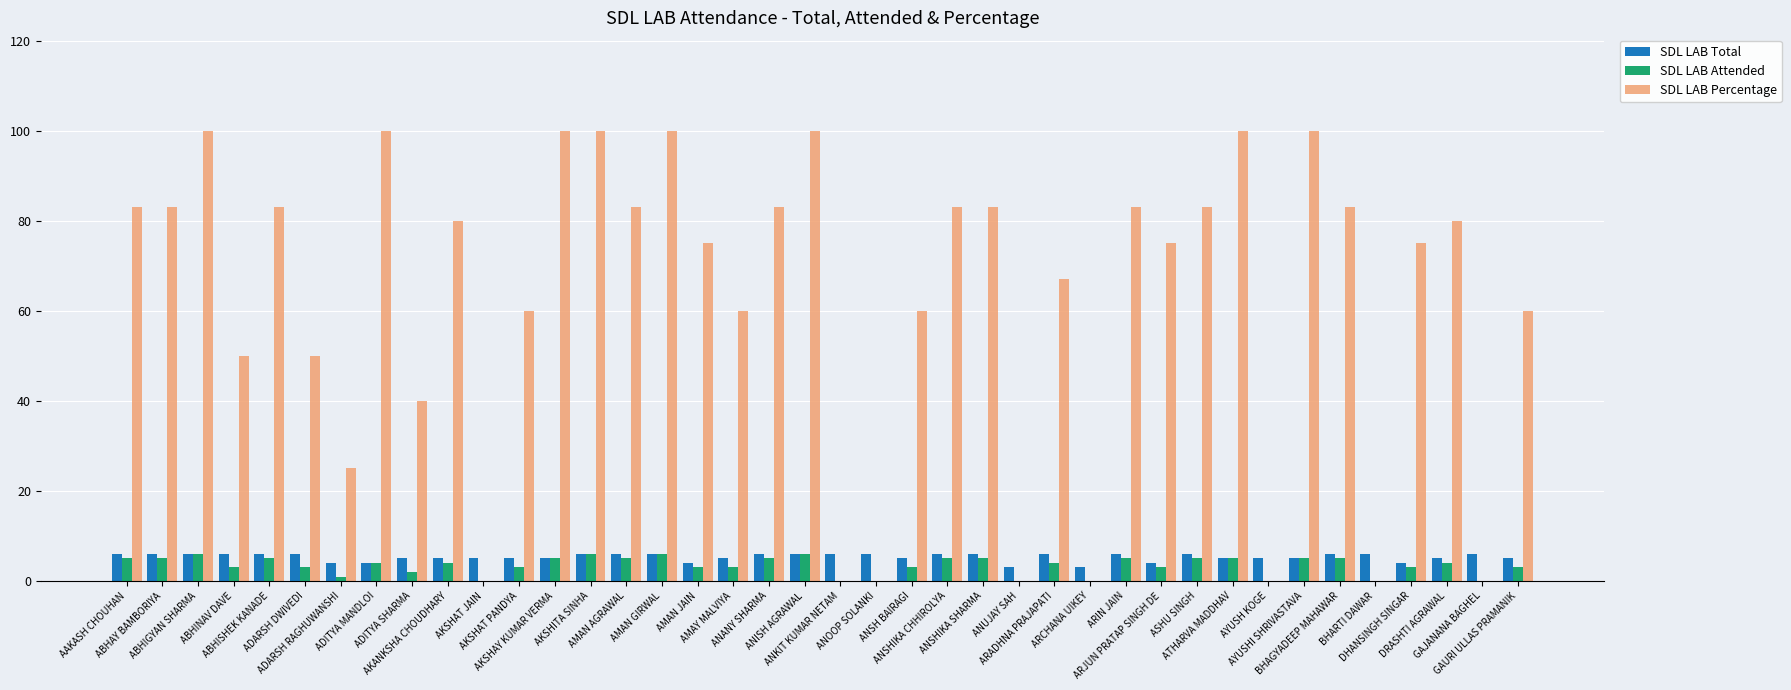

Which series has the widest spread of values?

SDL LAB Percentage